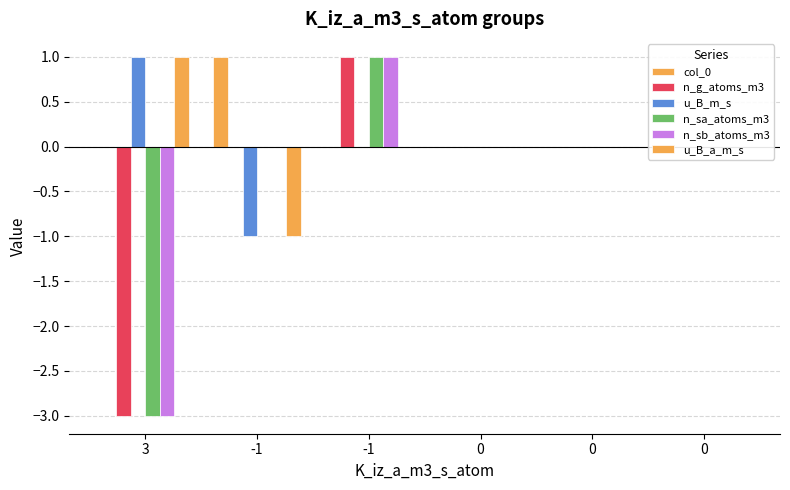

List the series in order of their peak value, highest first.

col_0, n_g_atoms_m3, u_B_m_s, n_sa_atoms_m3, n_sb_atoms_m3, u_B_a_m_s